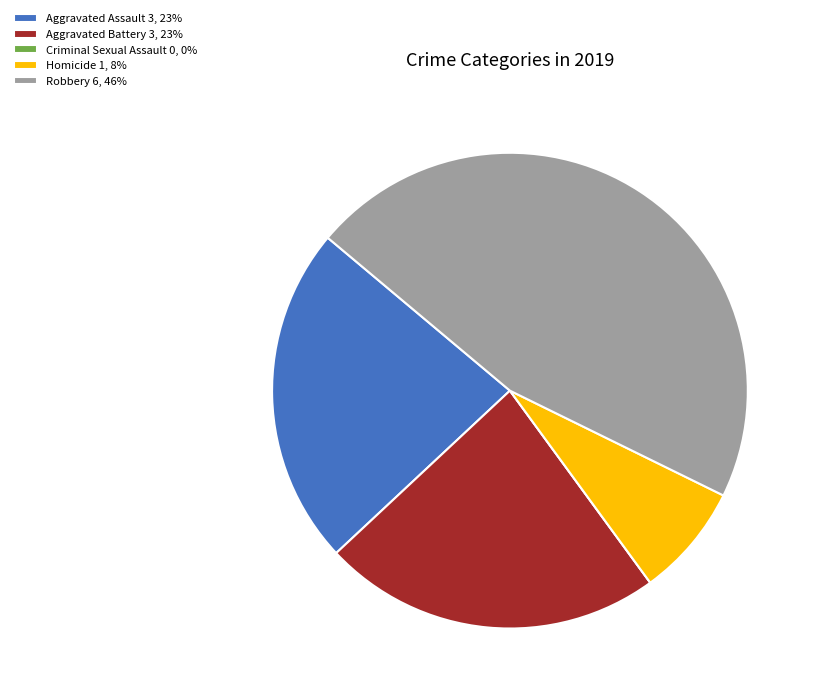

True or false: Robbery accounts for 59% of the total.

False